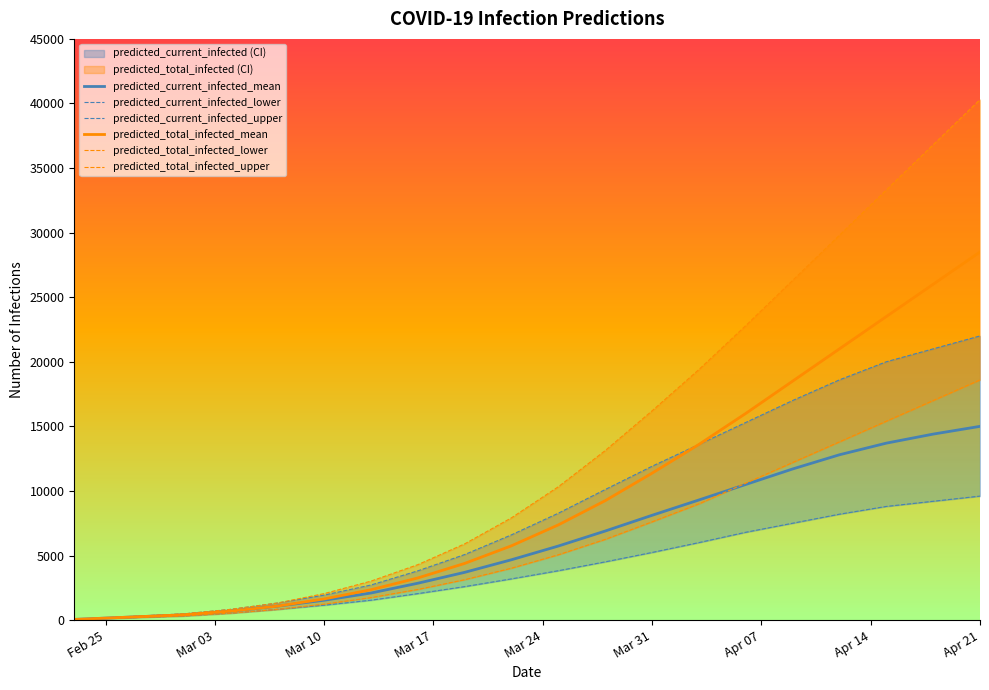

What is the highest value of the predicted_current_infected_mean series?

15000